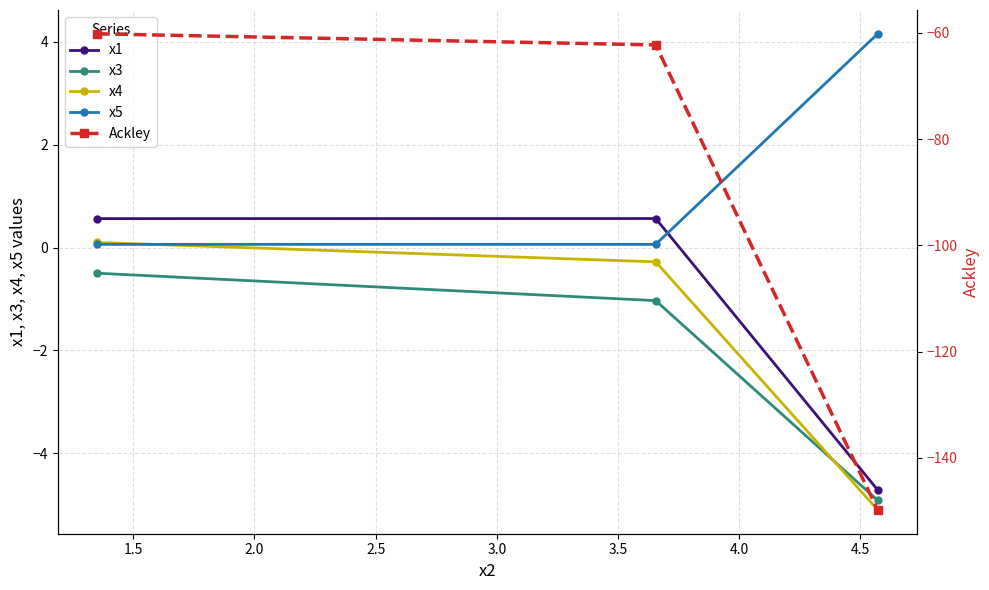

What is the sum of all x5 values?

4.3